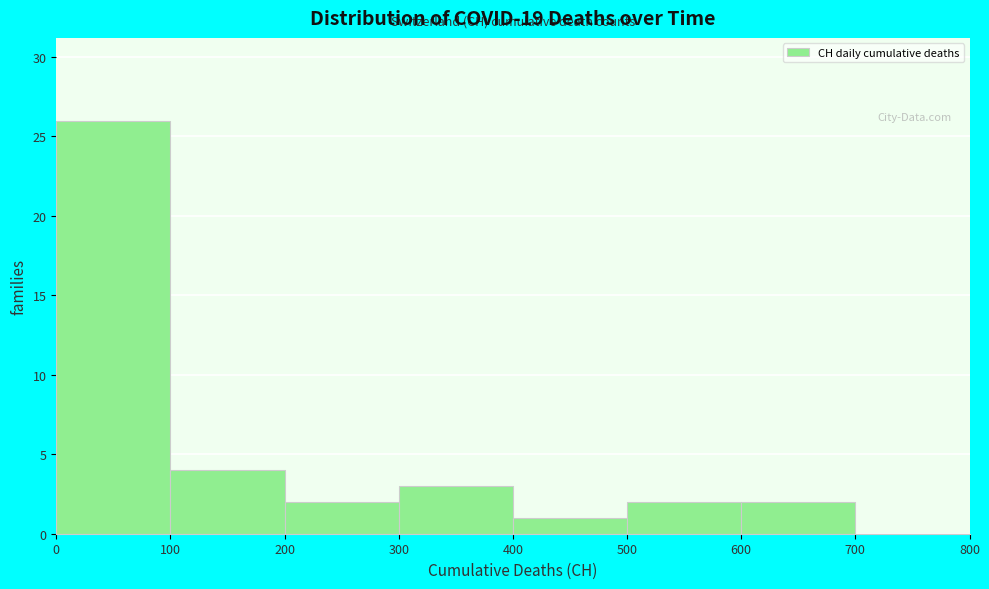

Reading left to right, list every bar in this chart as the range it spans on the x-axis followed by its height. The values are not printed on the chart, so give them approximately, as read against the axis.

0 to 100: 26
100 to 200: 4
200 to 300: 2
300 to 400: 3
400 to 500: 1
500 to 600: 2
600 to 700: 2
700 to 800: 0